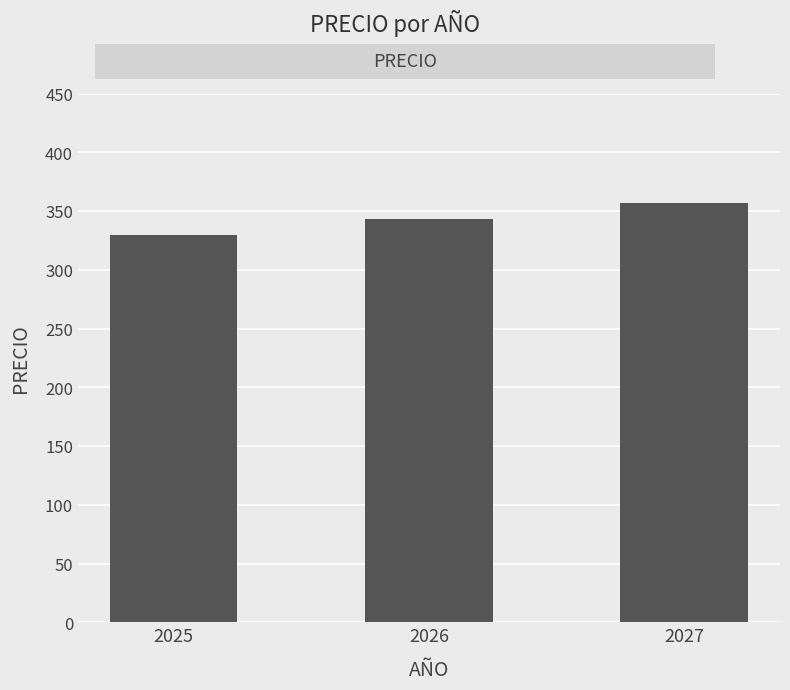

Where does the data first go above 343?

2026